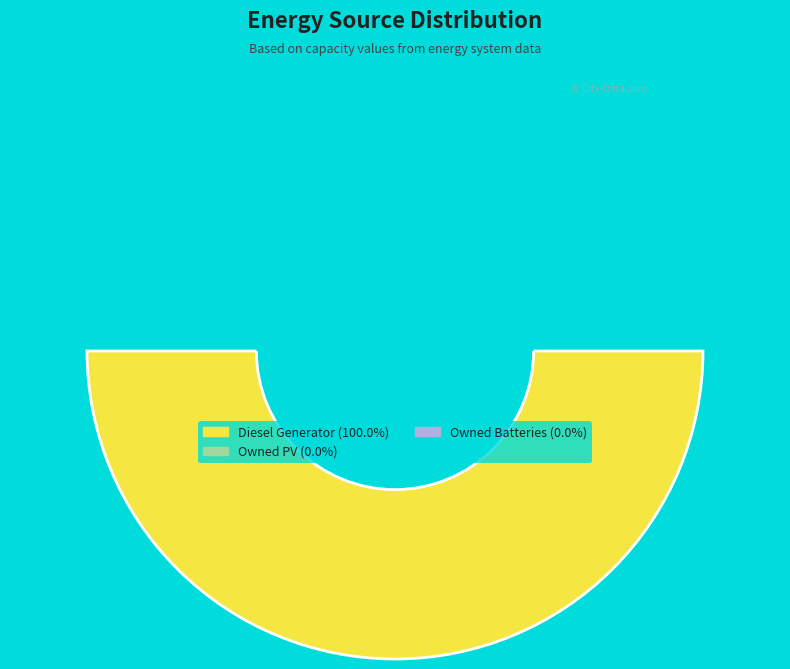

Count the number of slices in the pie.

3